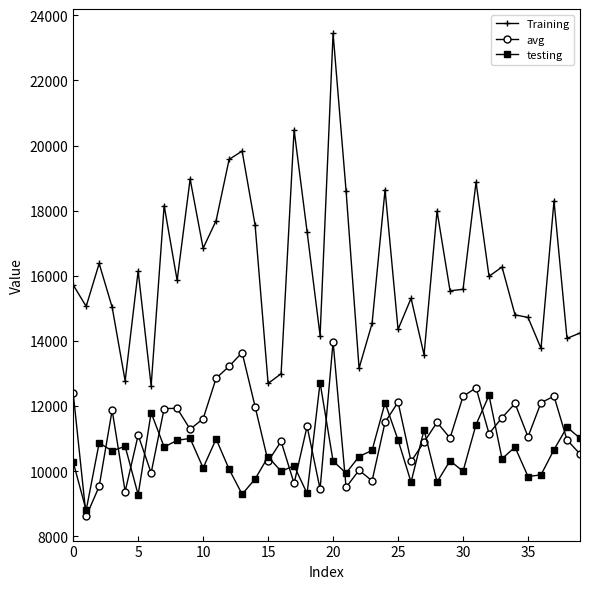

List the series in order of their peak value, highest first.

Training, avg, testing